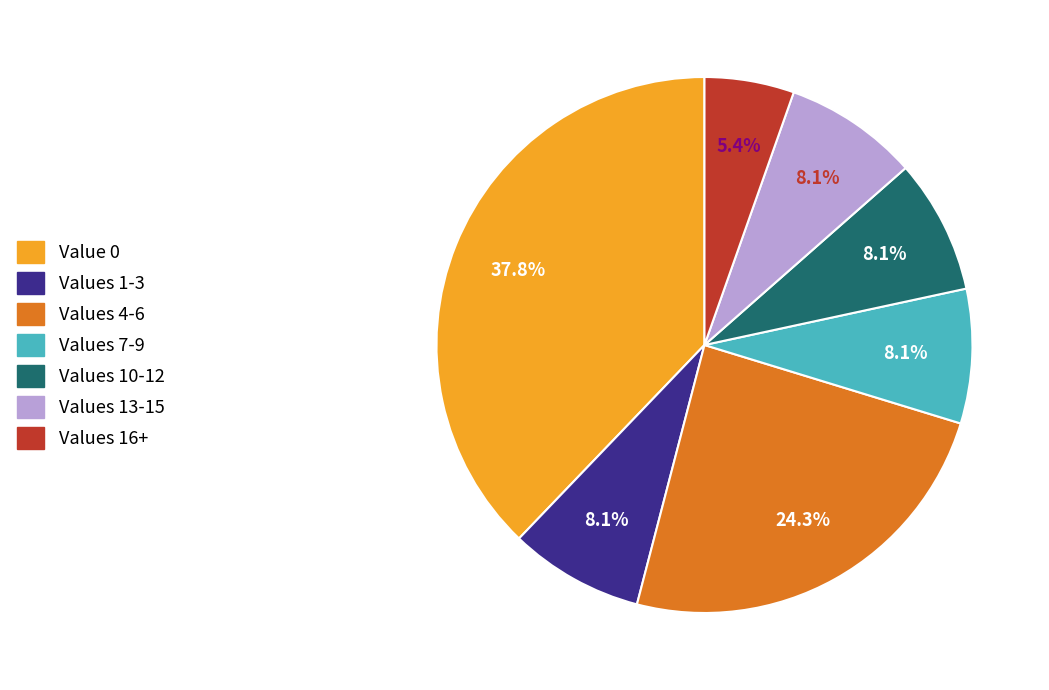

How many segments does this pie chart have?

7